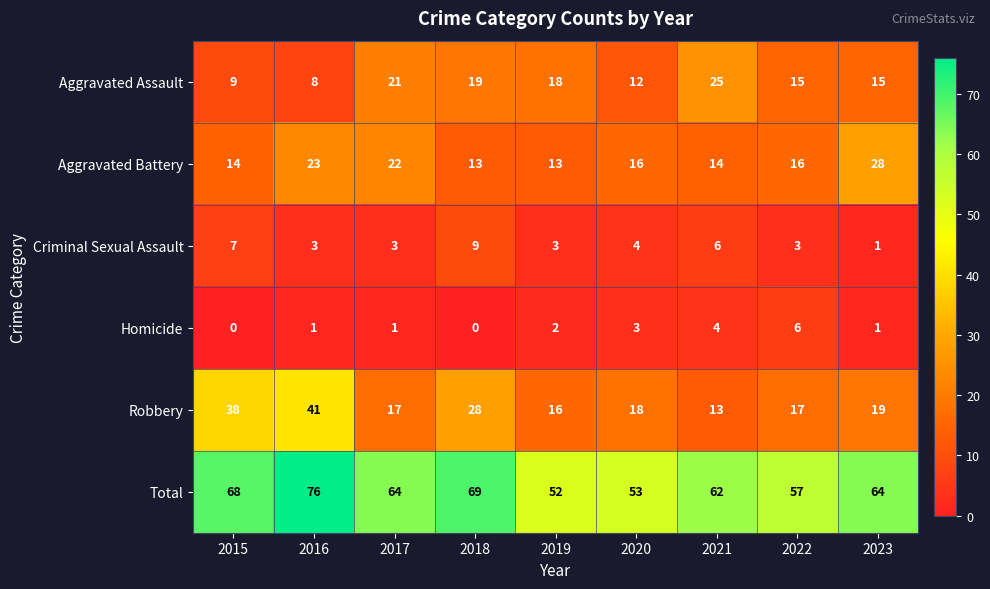

Is it true that Aggravated Battery equals 14 at 2021?

True